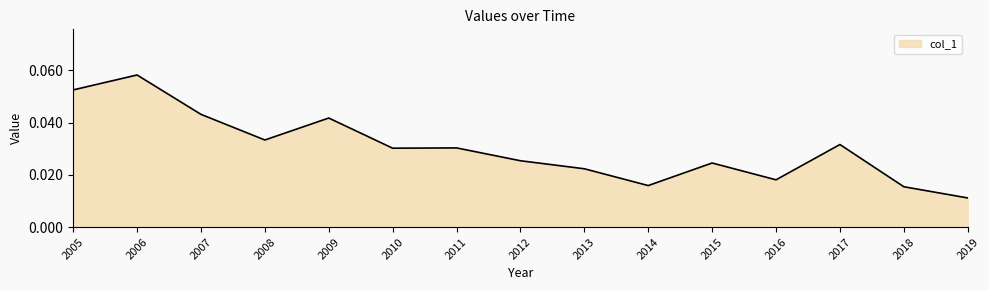

At which label is the value closest to 0?

2019